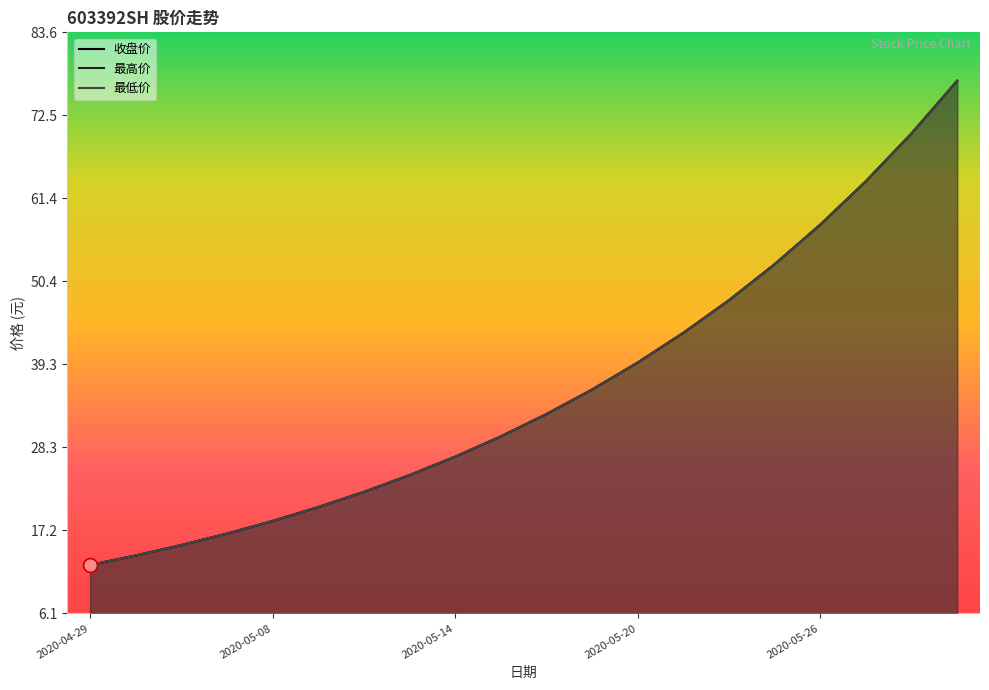

At which category is the sum across all series the highest?

2020-05-29